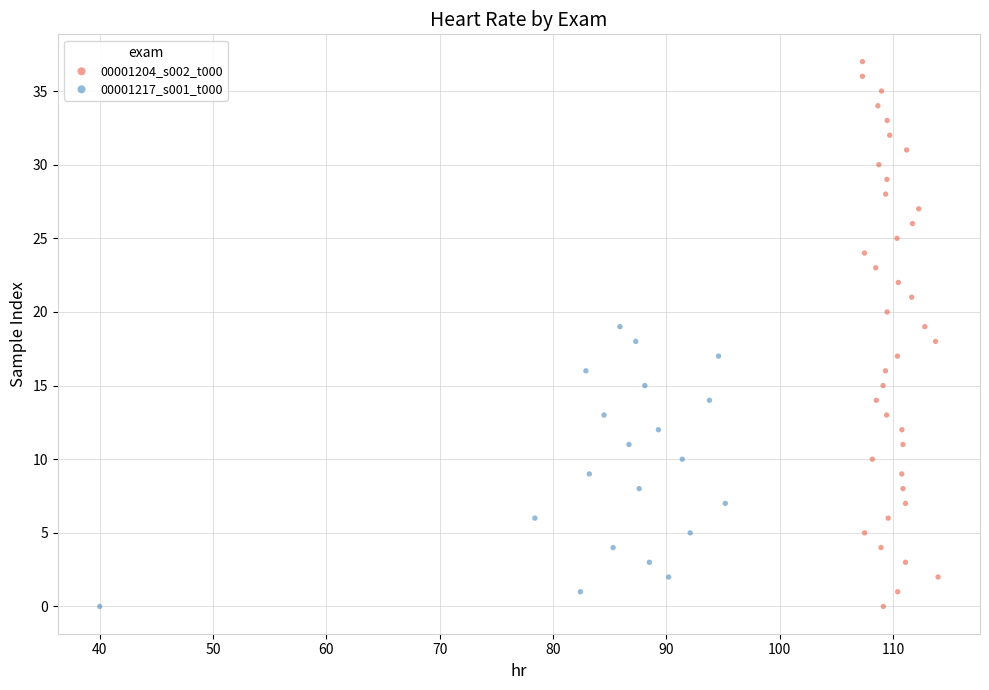

Which series contains the highest Y value?

00001204_s002_t000